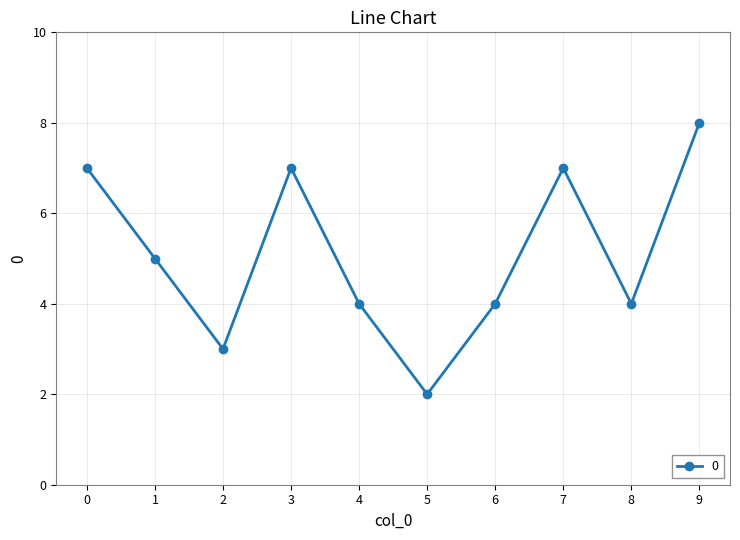

What is the difference between the maximum and second lowest values?

5